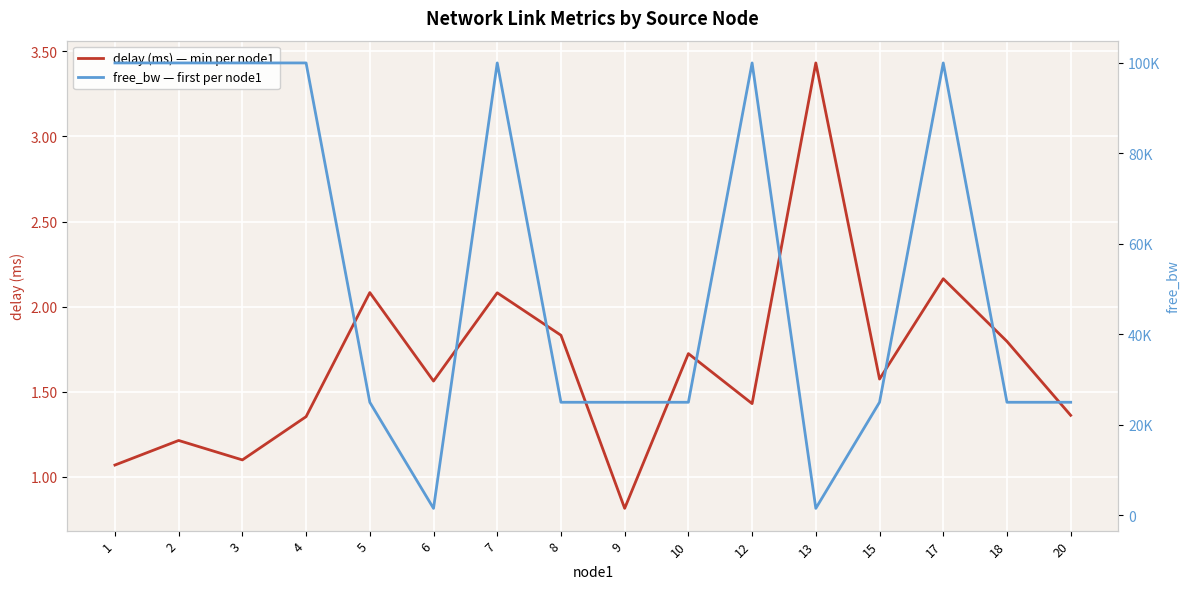

What is the average value of the free_bw — first per node1 series?

54881.1